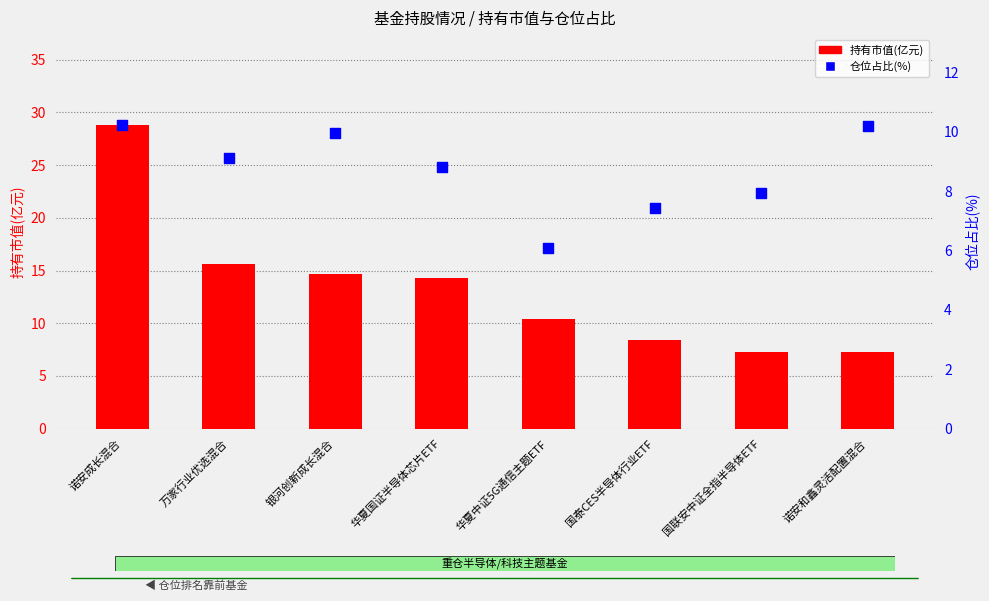

Is the value of 仓位占比(%) at 国泰CES半导体行业ETF greater than the value of 持有市值(亿元) at 诺安和鑫灵活配置混合?

Yes